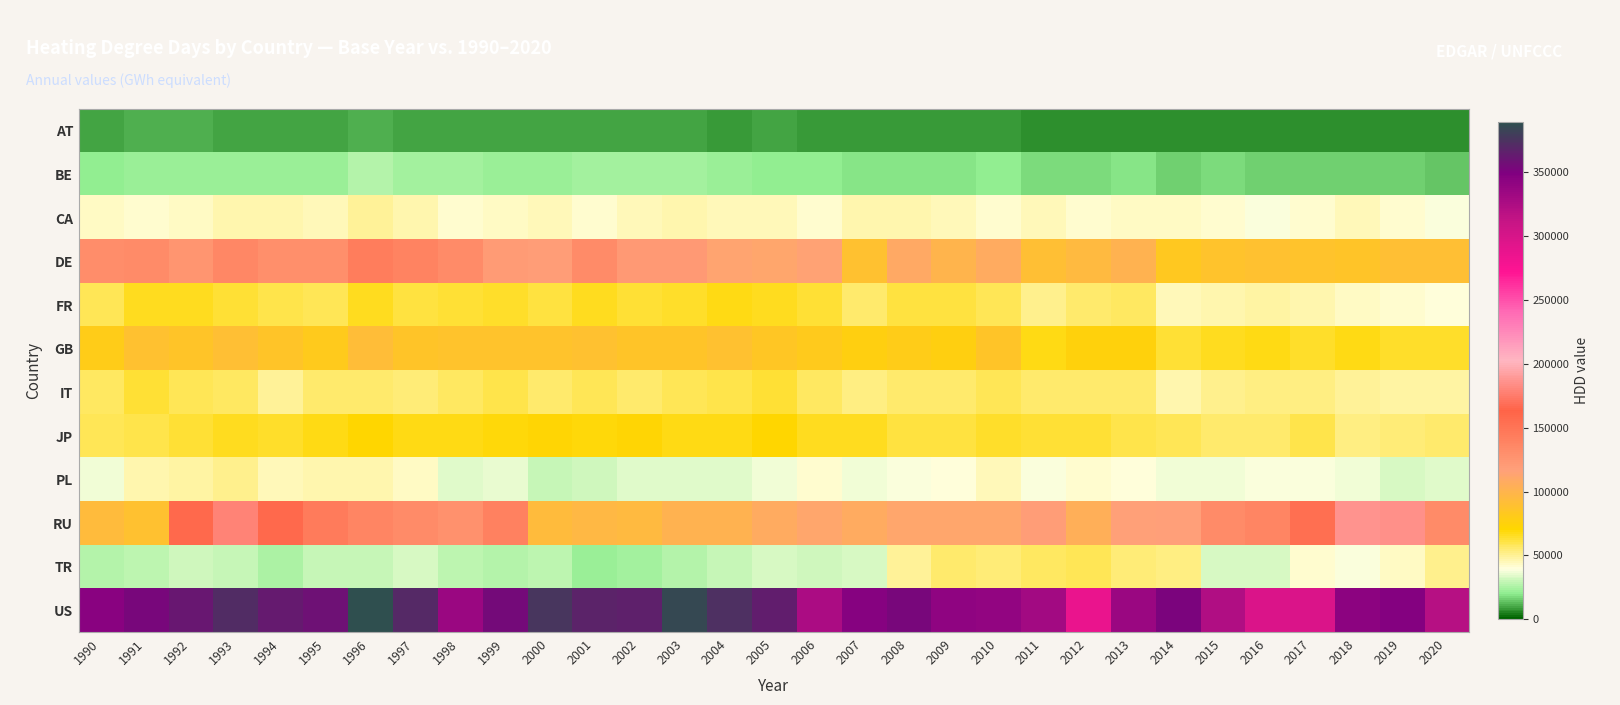

What is the total value across all series at 1991?

1007087.8